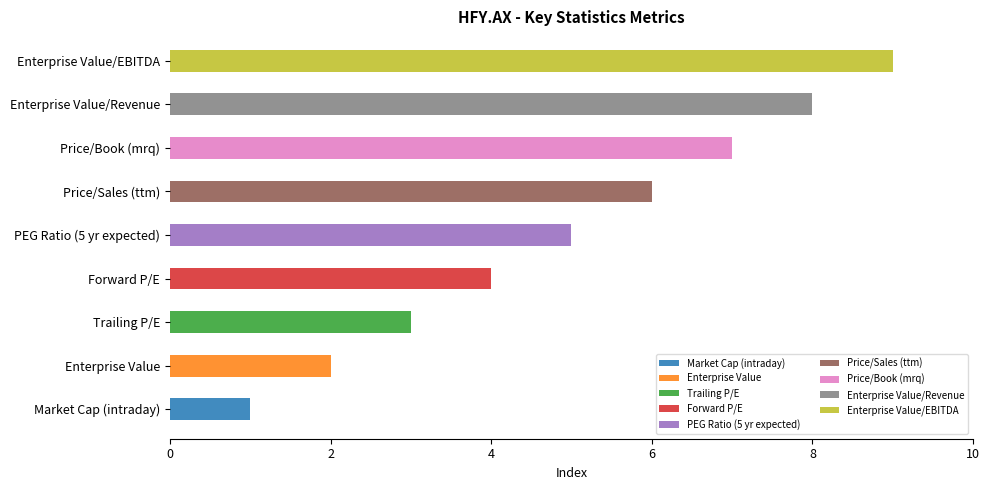

Reading left to right, extract all data points from this chart.

Market Cap (intraday)=1	Enterprise Value=2	Trailing P/E=3	Forward P/E=4	PEG Ratio (5 yr expected)=5	Price/Sales (ttm)=6	Price/Book (mrq)=7	Enterprise Value/Revenue=8	Enterprise Value/EBITDA=9